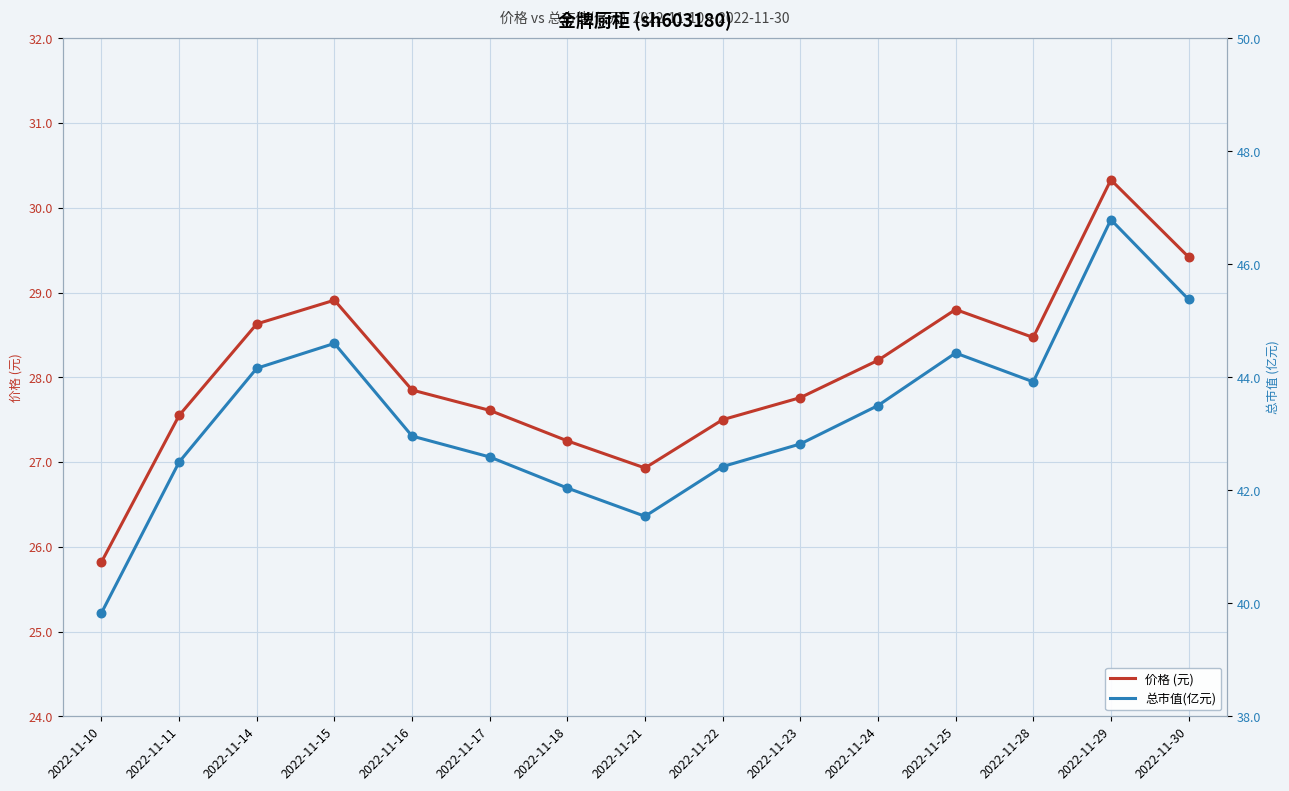

Which series has the largest total across all categories?

总市值(亿元)